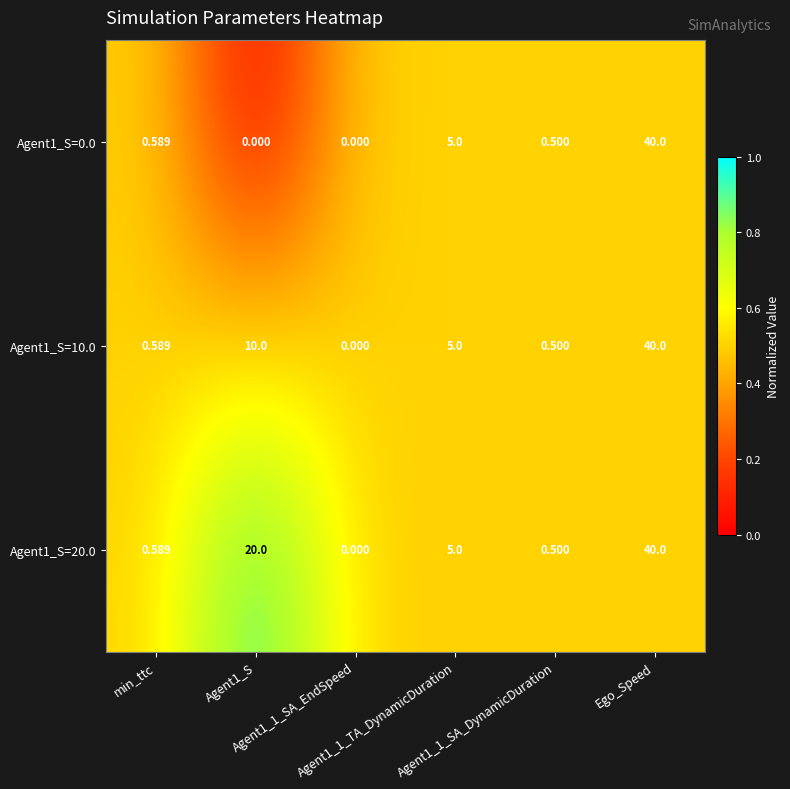

Count the number of categories in the chart.

6